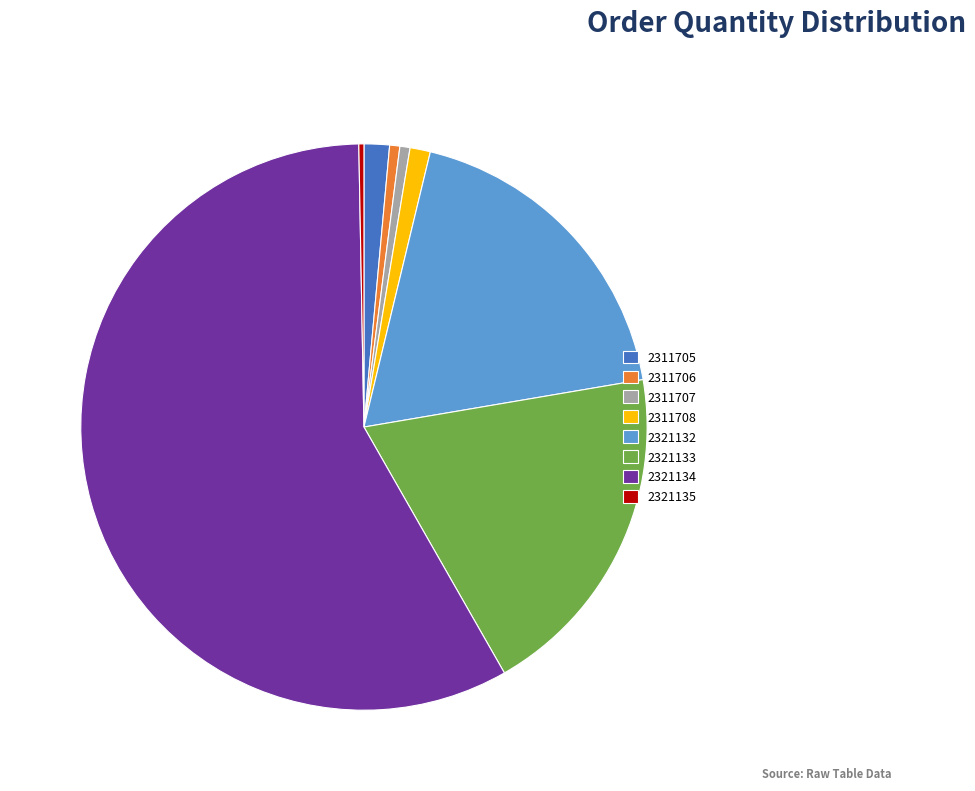

Approximately how many times larger is the value at 2321133 compared to 2321135?

67.0